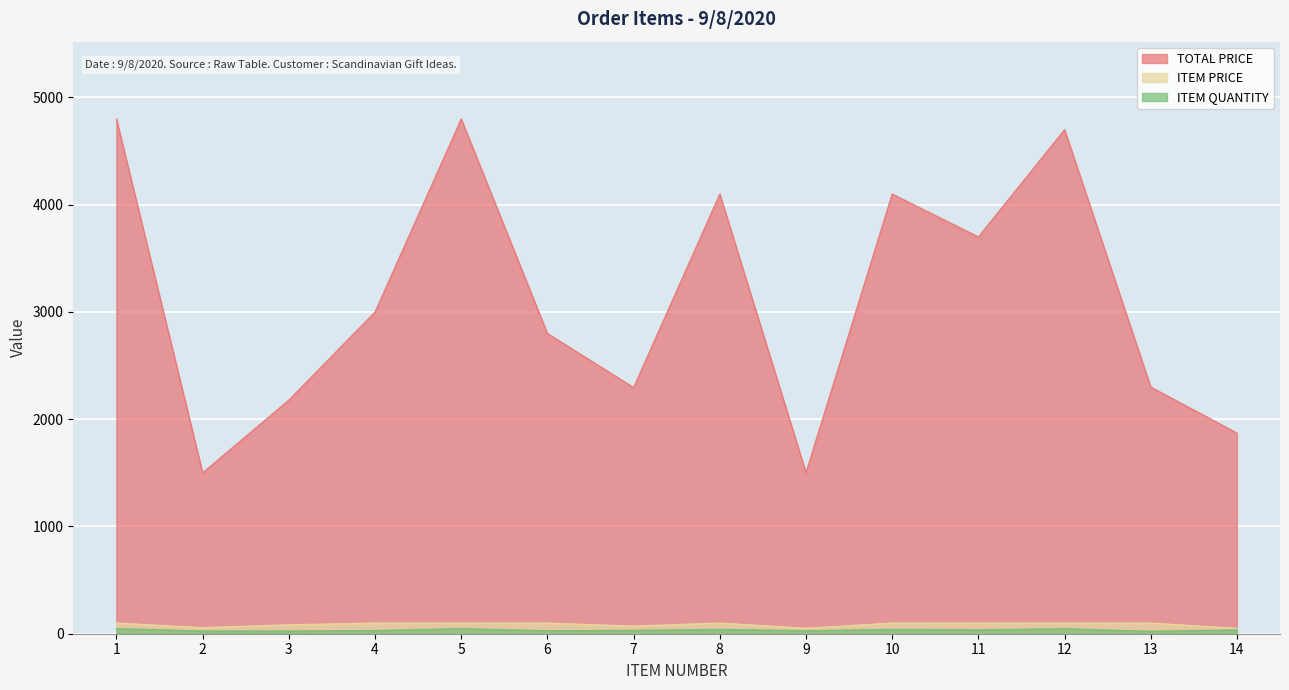

What is the difference between the highest and lowest values at 13?

2277.0